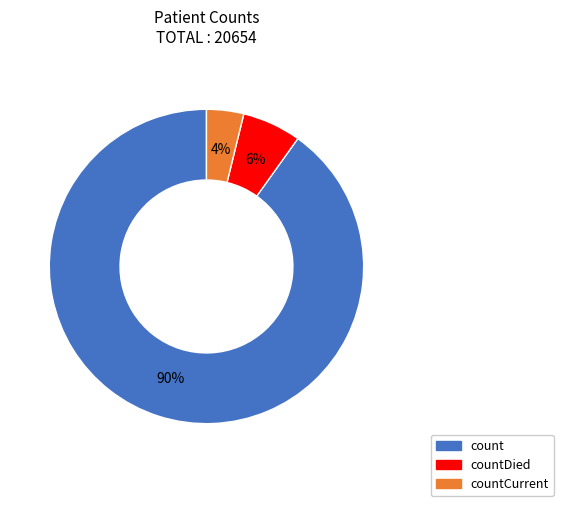

Is there a majority slice in this chart?

Yes